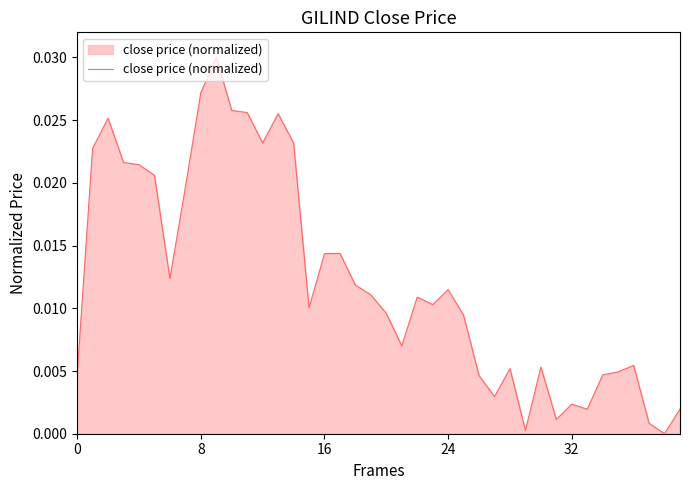

Is this an area chart (filled region under the line)?

Yes